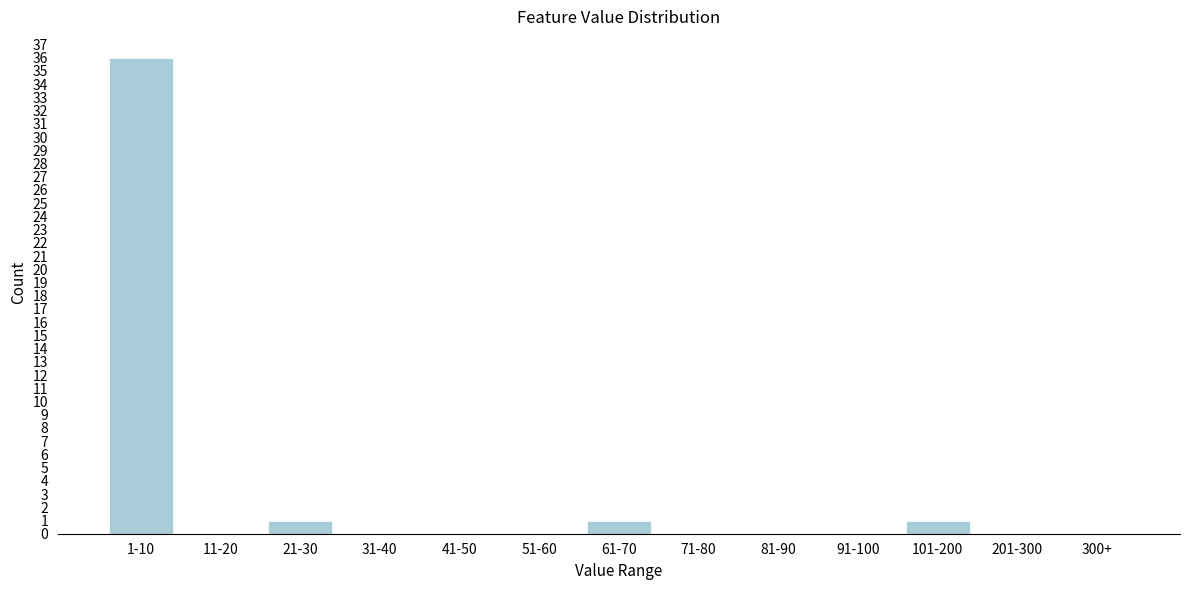

Reading left to right, transcribe all the data shown in this chart.

1-10=36	11-20=0	21-30=1	31-40=0	41-50=0	51-60=0	61-70=1	71-80=0	81-90=0	91-100=0	101-200=1	201-300=0	300+=0